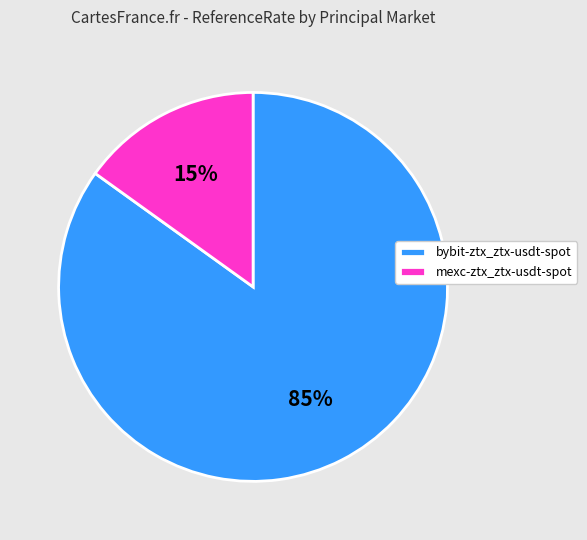

To the nearest percent, what percentage of the pie is bybit-ztx_ztx-usdt-spot?

85%